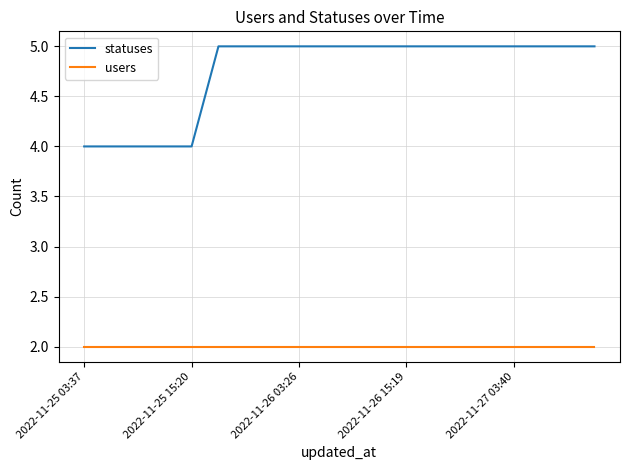

List the series in order of their peak value, highest first.

statuses, users